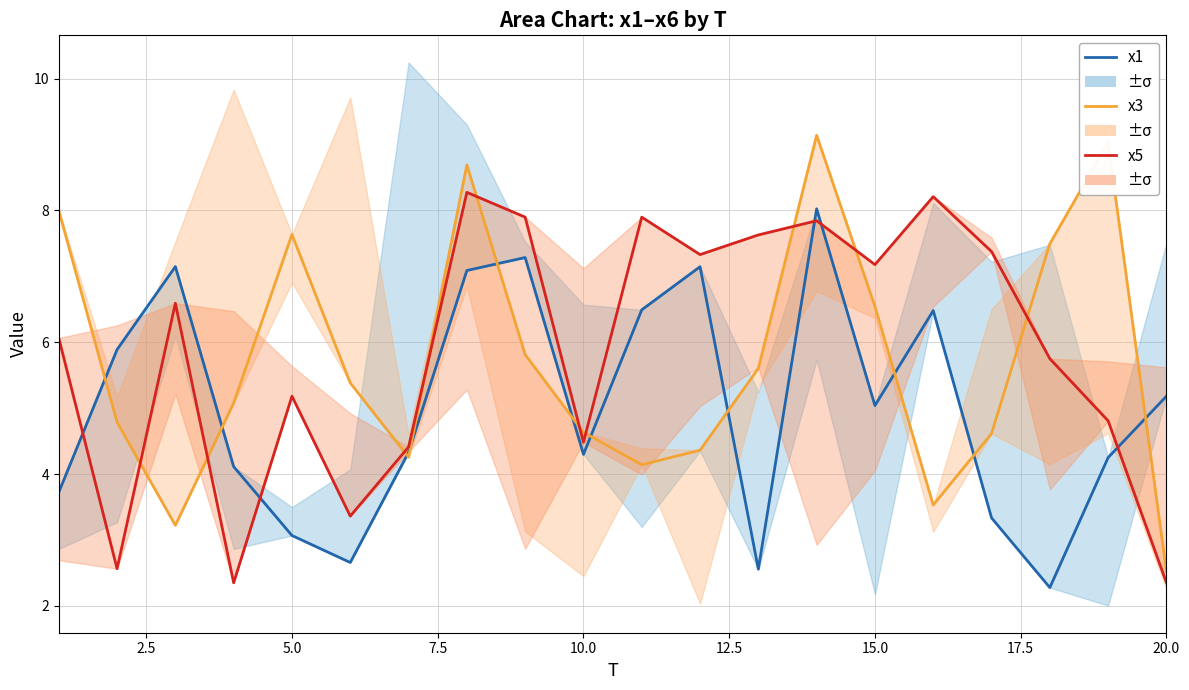

What is the difference between the second highest and minimum values in the x3 series?

6.5